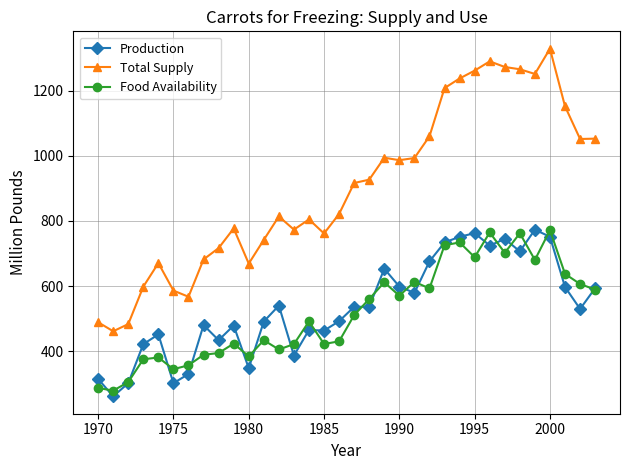

Which series has the largest total across all categories?

Total Supply